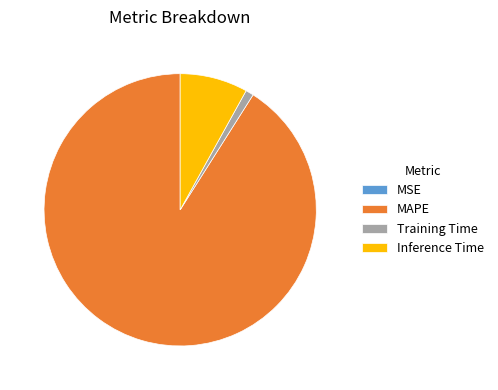

Which category accounts for the majority?

MAPE